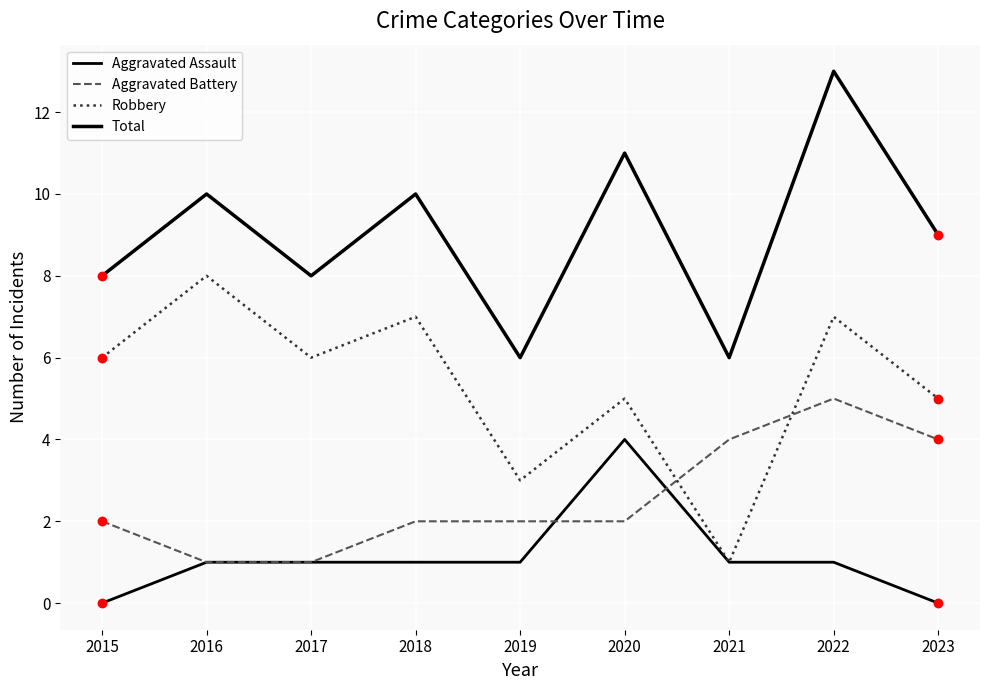

Is this an area chart (filled region under the line)?

No